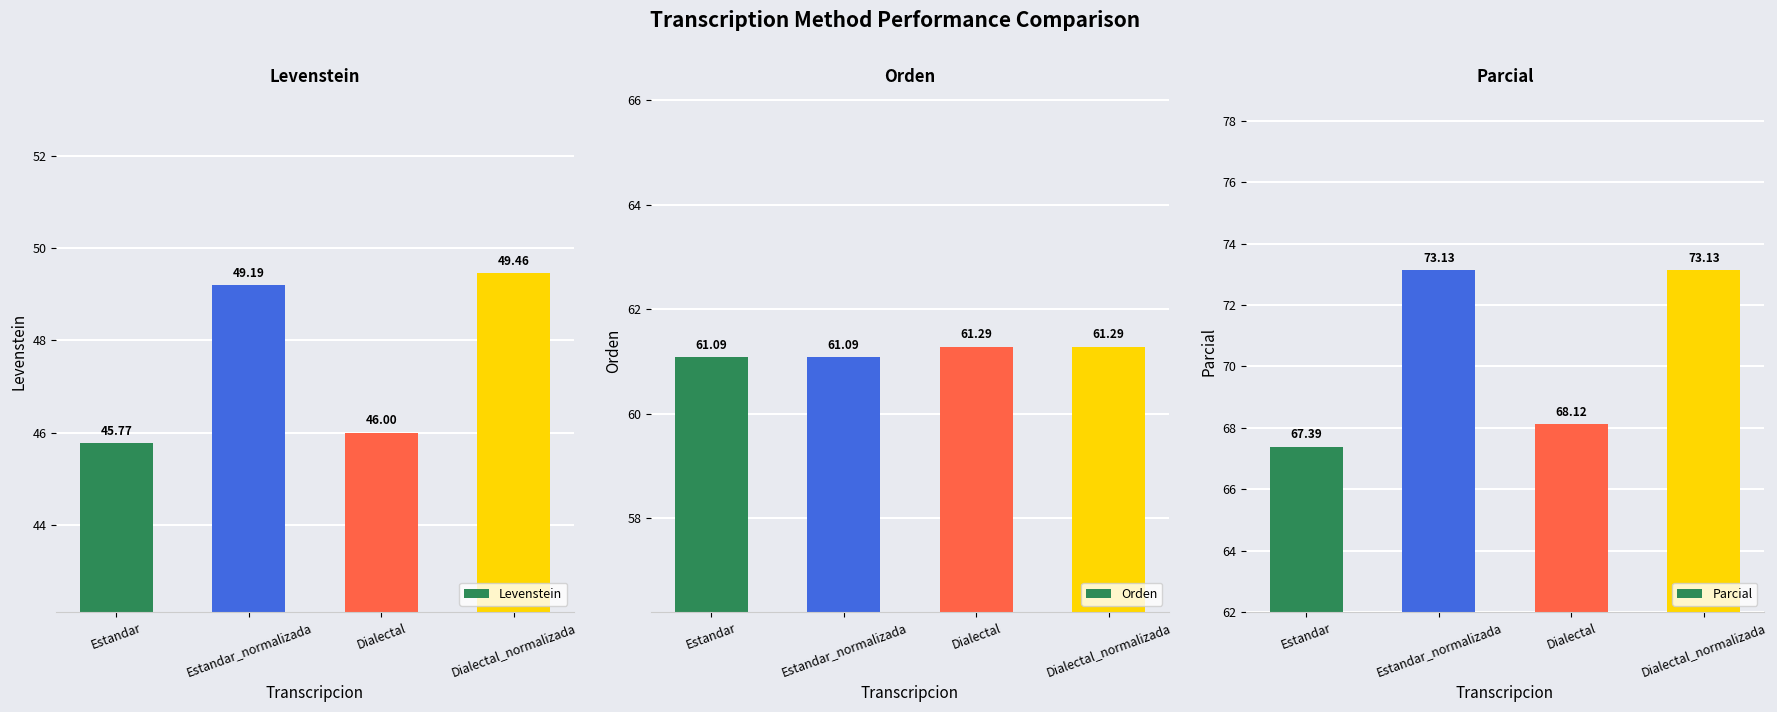

How many values in the Levenstein series are below 49?

2